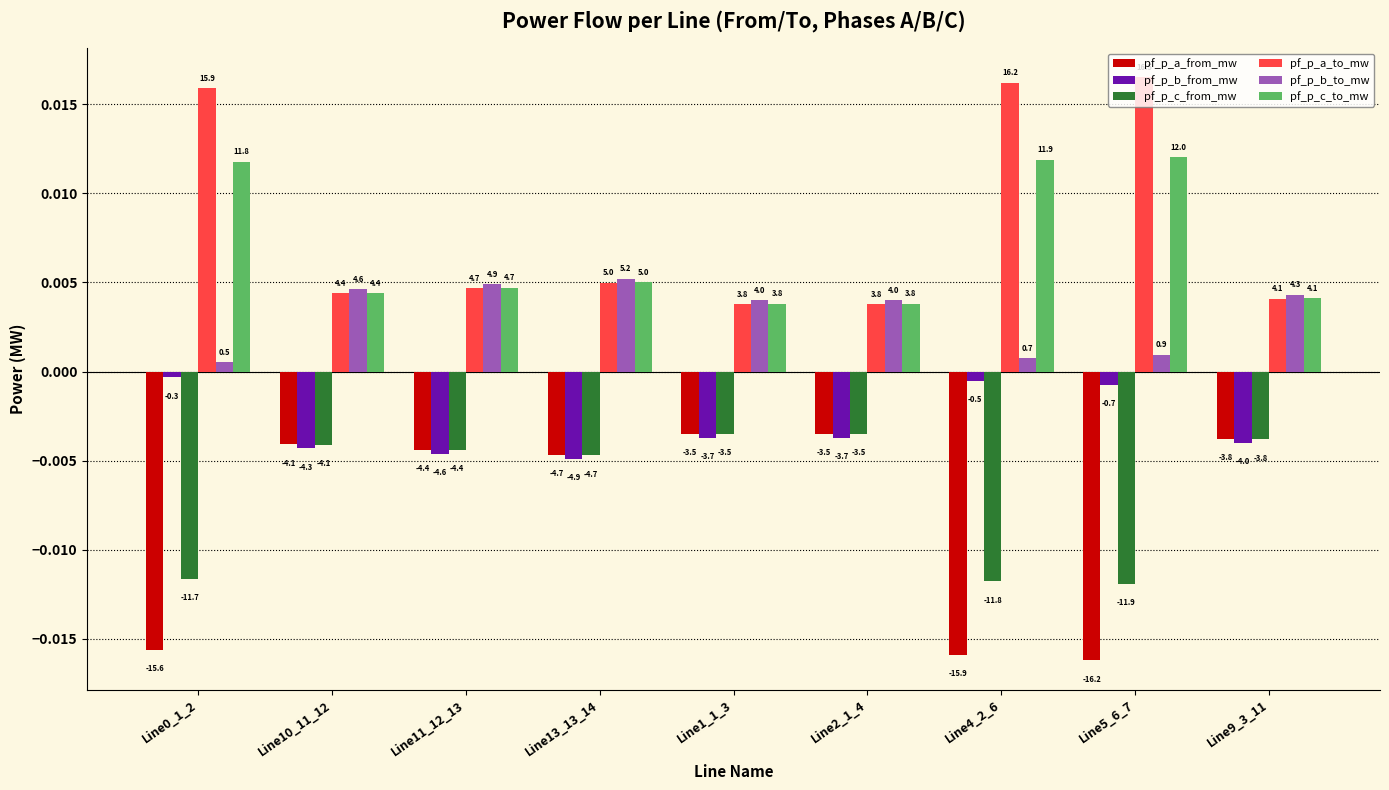

The pf_p_b_from_mw series shows -0.0 at Line1_1_3. True or false?

False